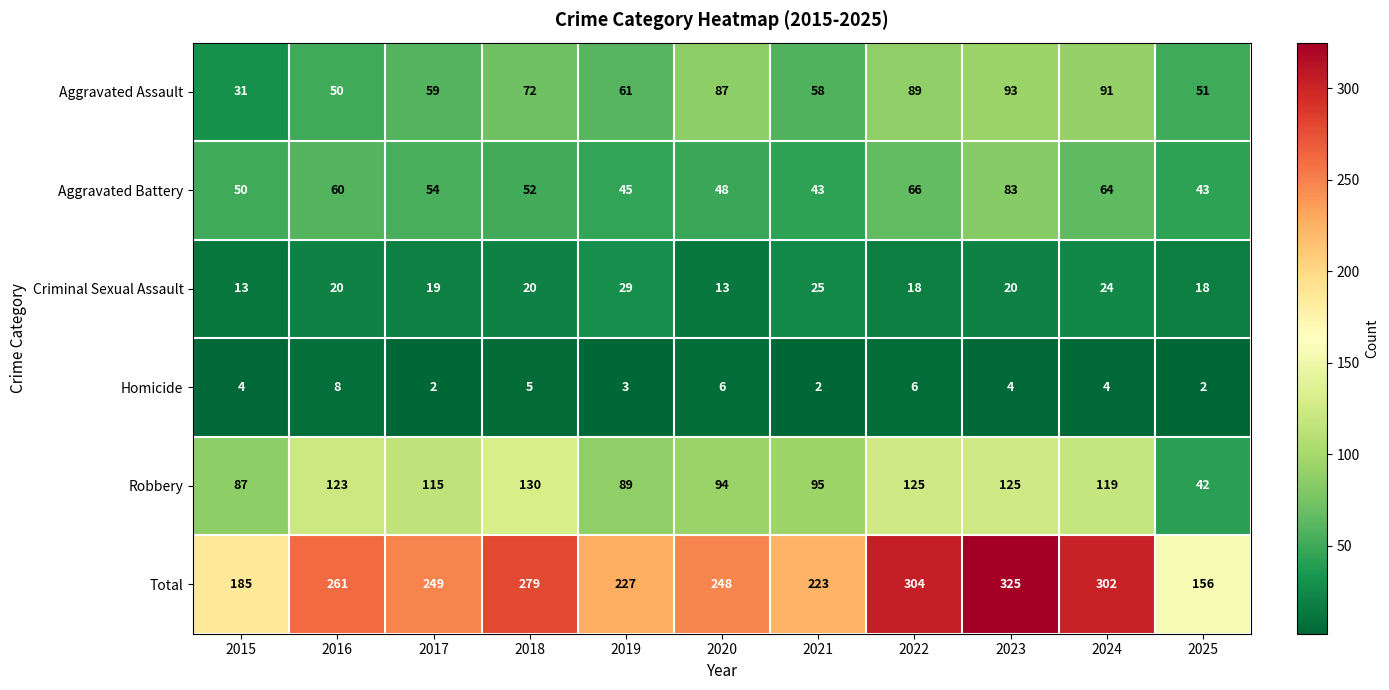

What is the total value across all series at 2019?

454